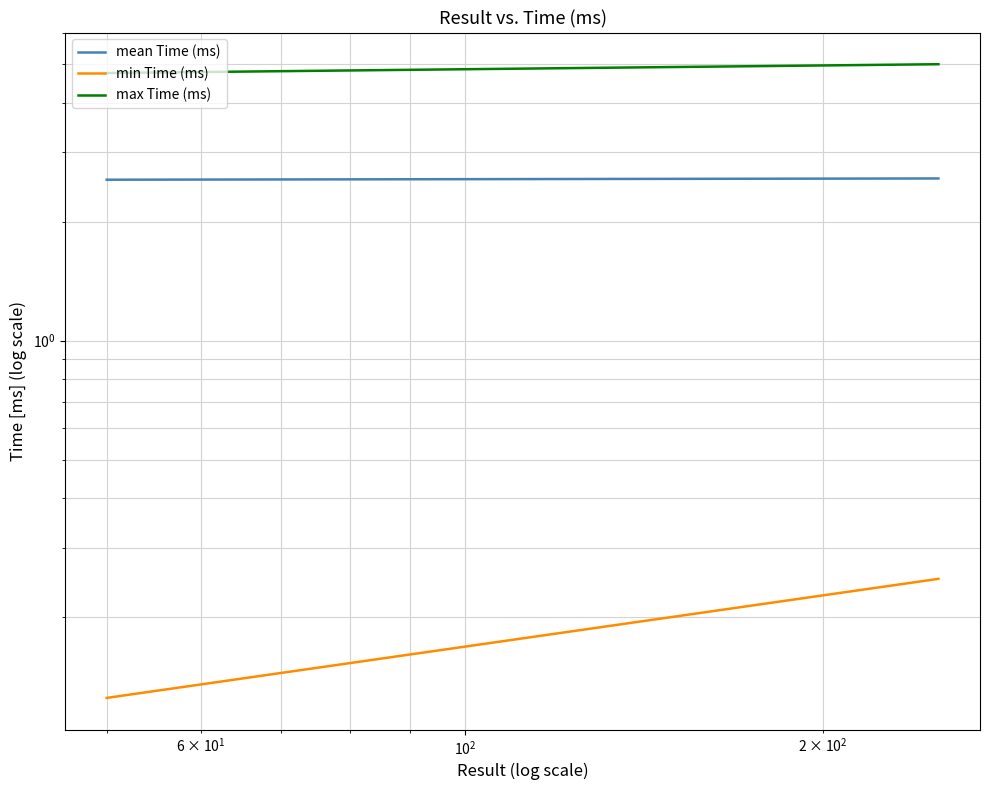

List the series in order of their overall mean, lowest first.

min Time (ms), mean Time (ms), max Time (ms)